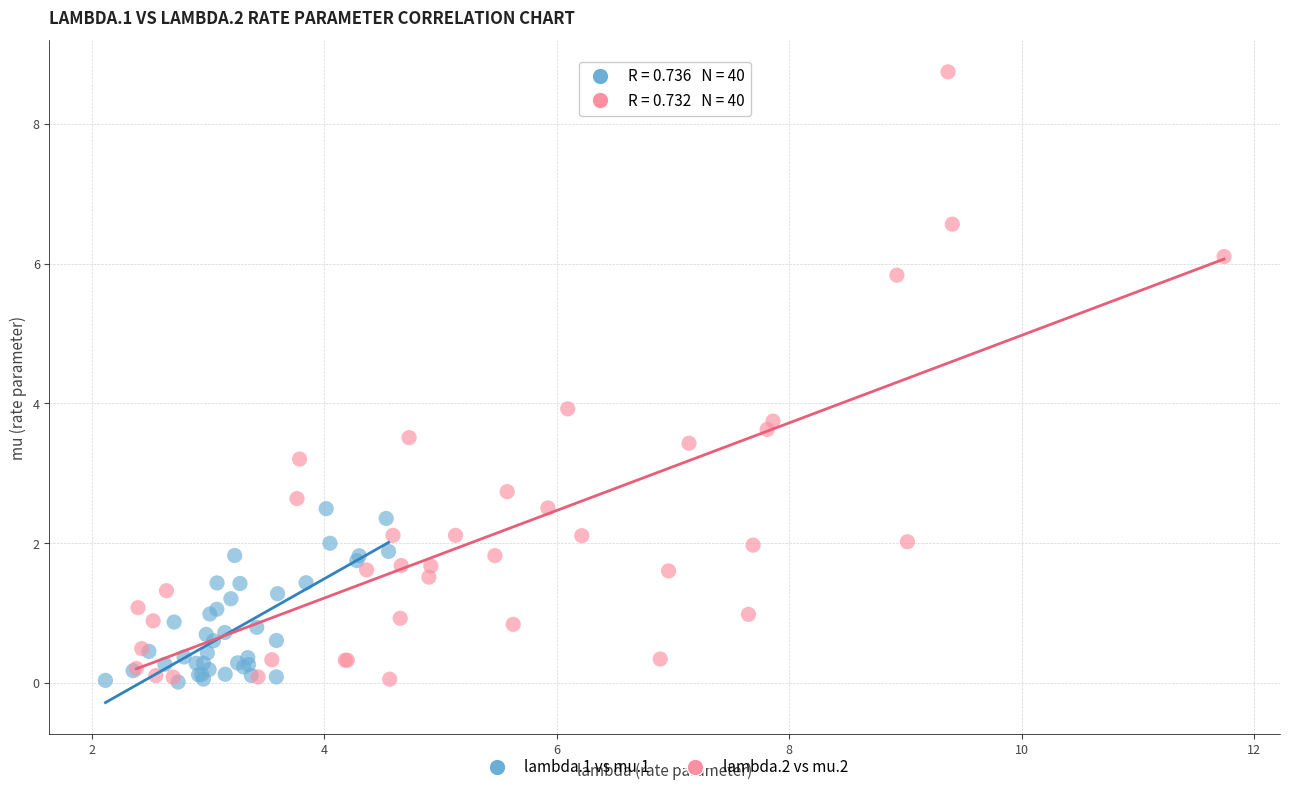

Which series has the widest spread of Y values?

lambda.2 vs mu.2